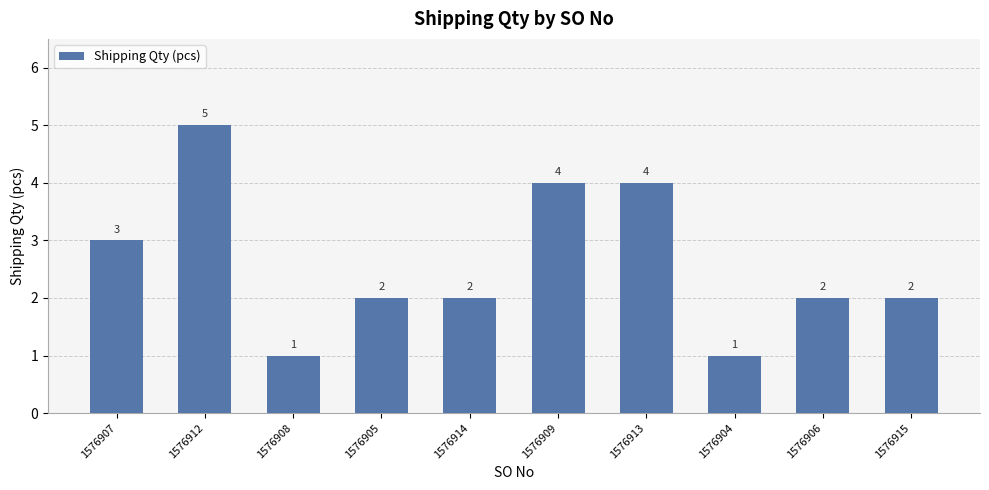

What is the minimum value shown in the chart?

1